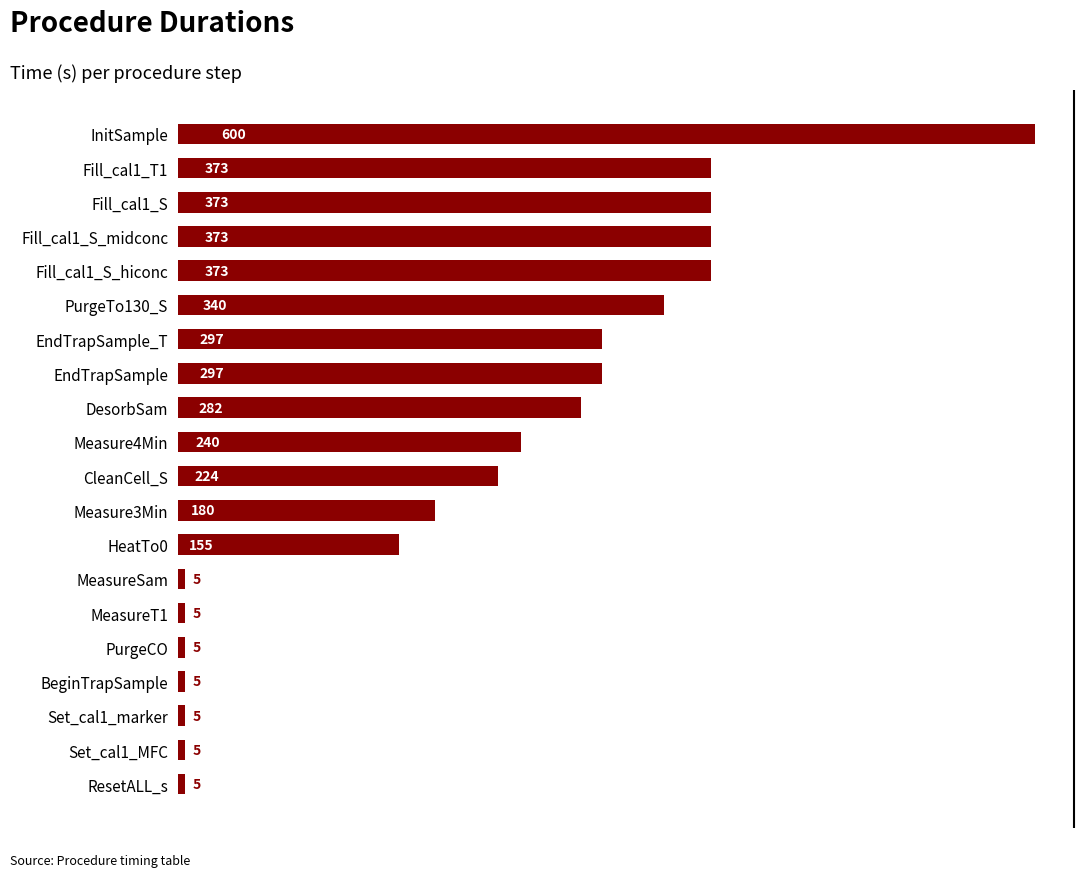

The value at Fill_cal1_T1 is 373. True or false?

True